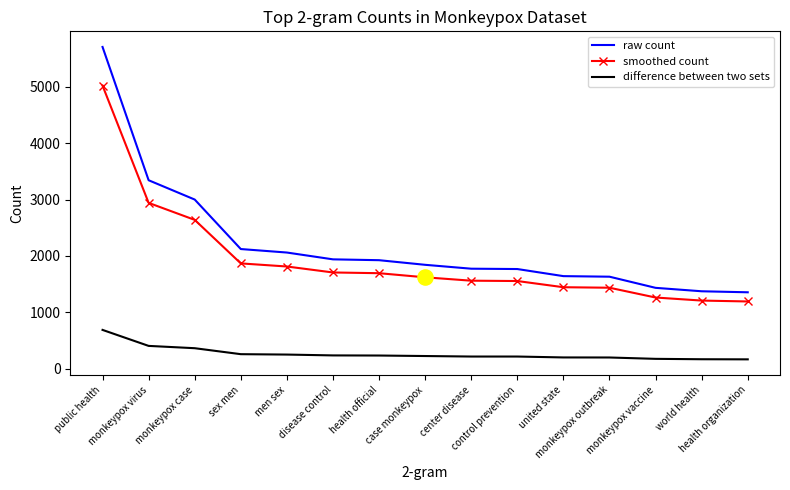

Which series has the widest spread of values?

raw count